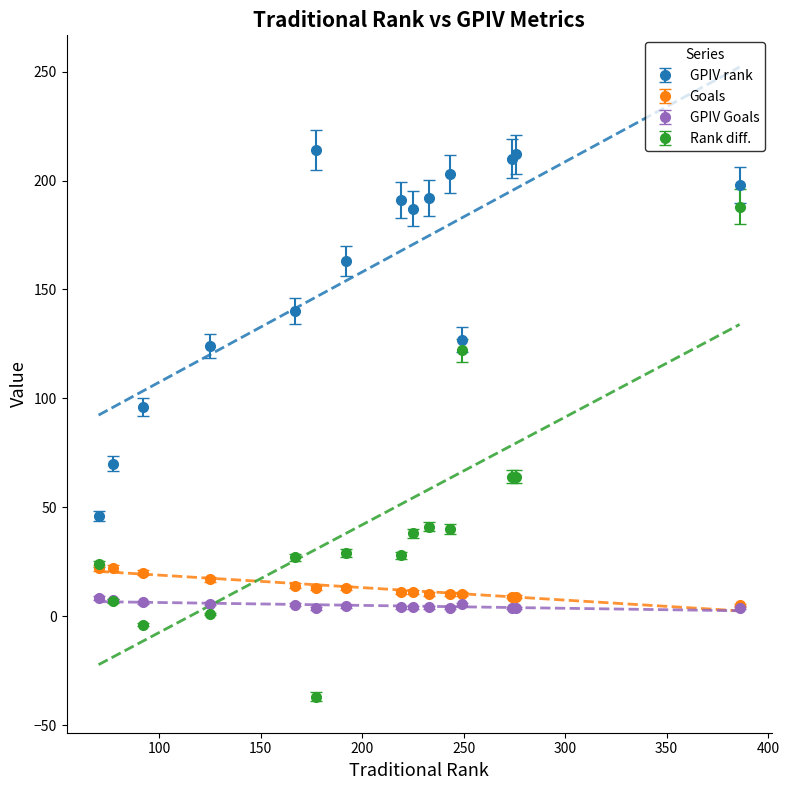

What is the value of the GPIV rank point at the 13th from the left?

210.0